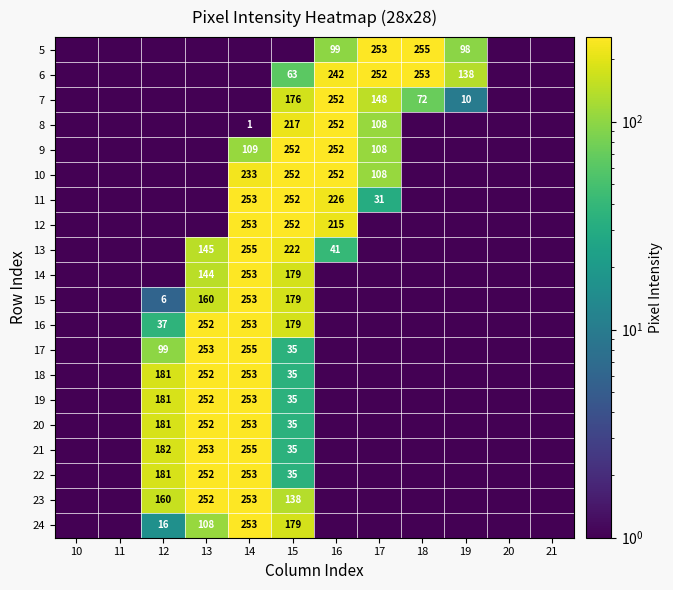

The 13 series shows 213.3 at 13. True or false?

False